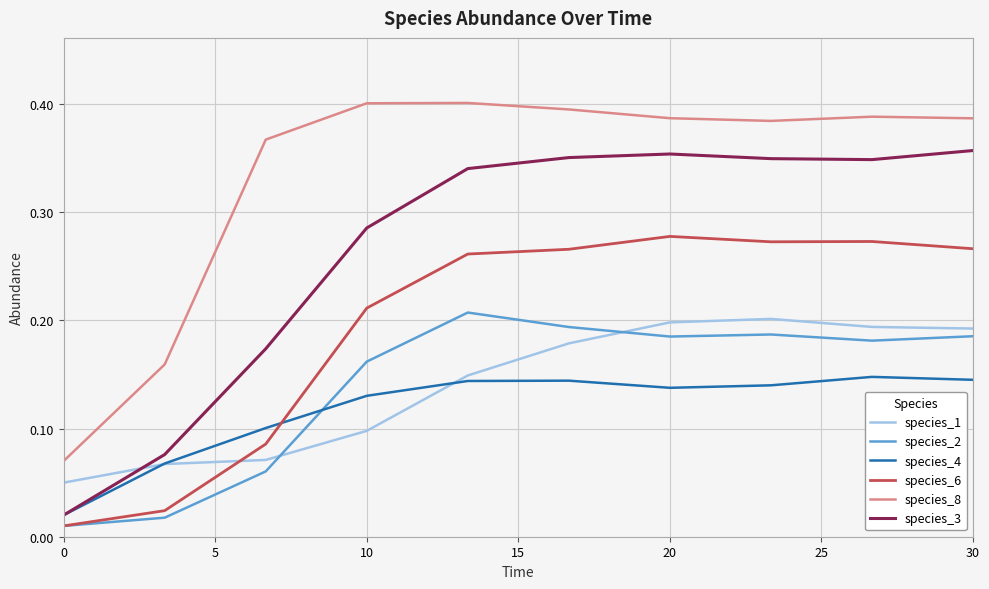

Is this an area chart (filled region under the line)?

No